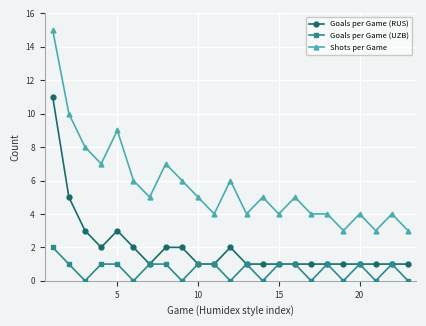

Which series has the widest spread of values?

Shots per Game